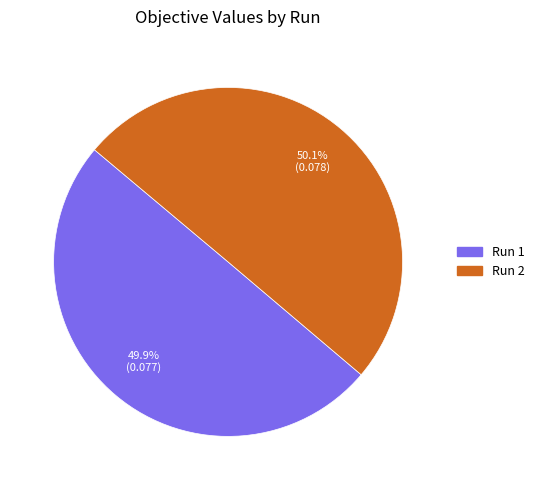

Is there a majority slice in this chart?

Yes